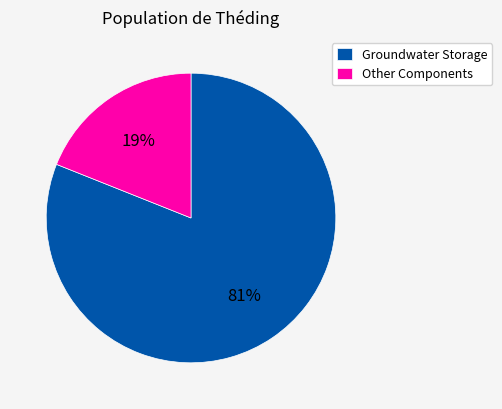

Rank the categories by value from highest to lowest.

Groundwater Storage, Other Components